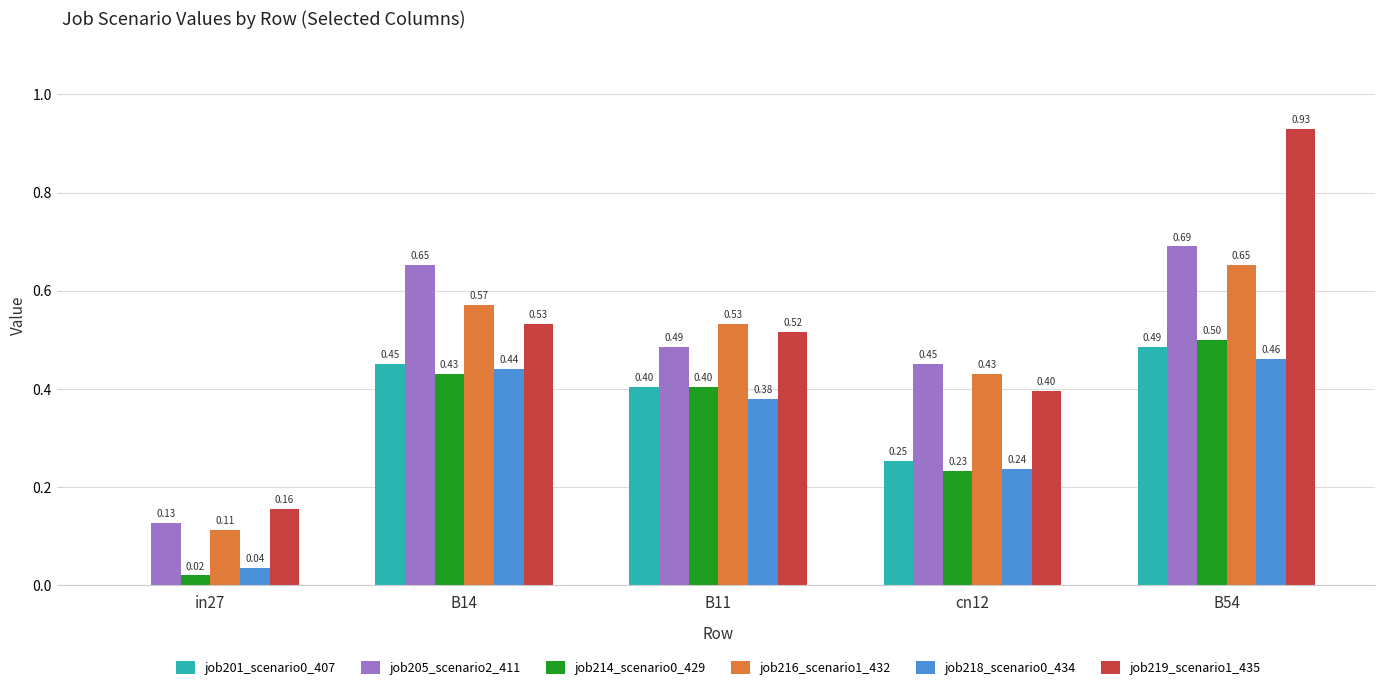

How many groups of bars are there?

5